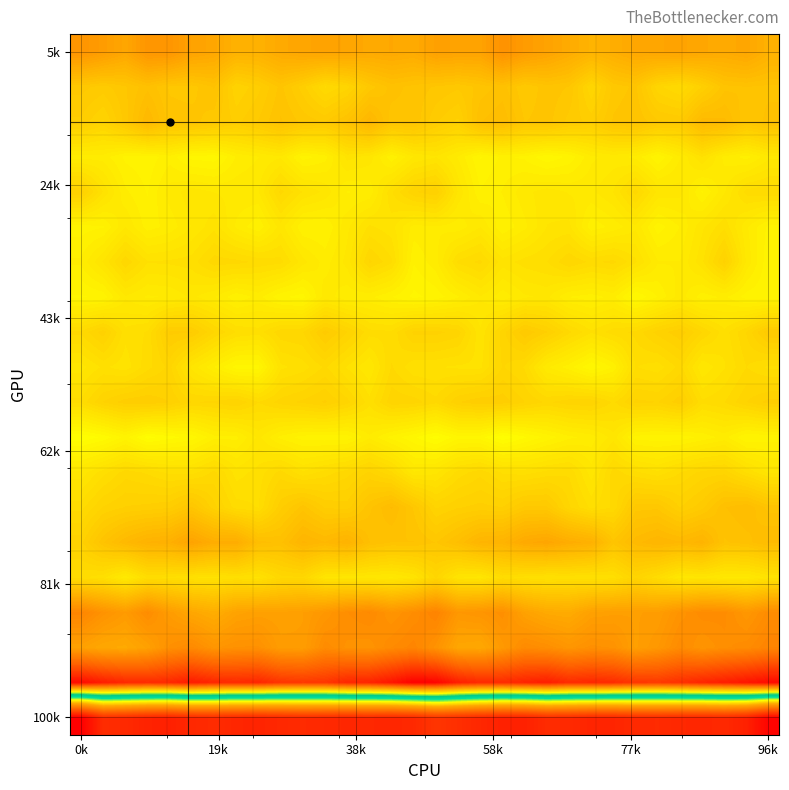

Which label corresponds to the smallest value in the chart?

0k